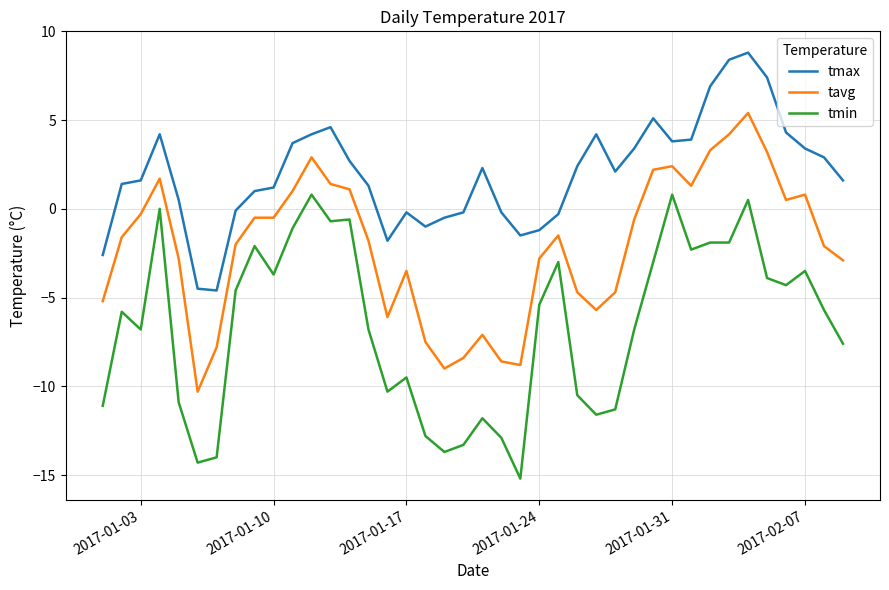

Rank the series by their average value, from highest to lowest.

tmax, tavg, tmin